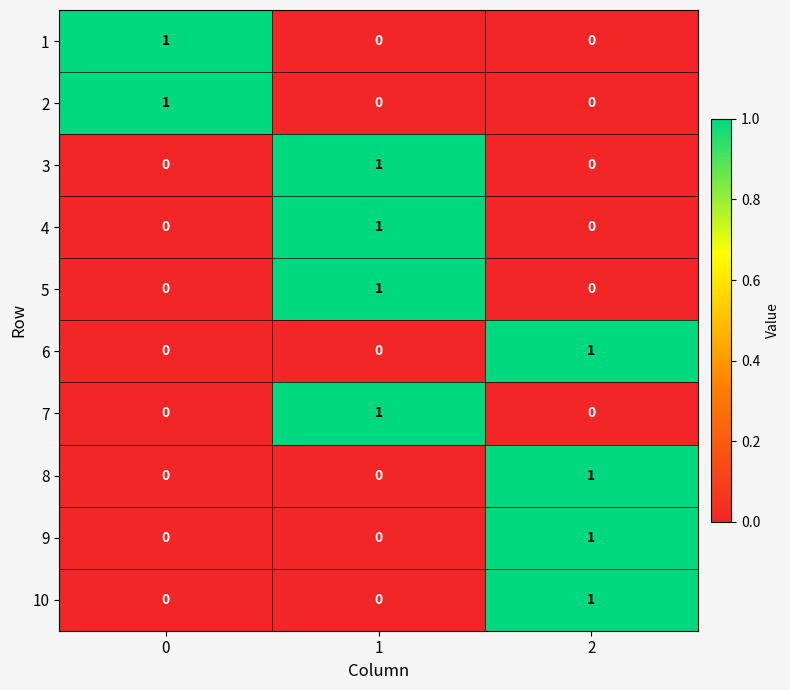

At how many categories does at least one series exceed 0?

3